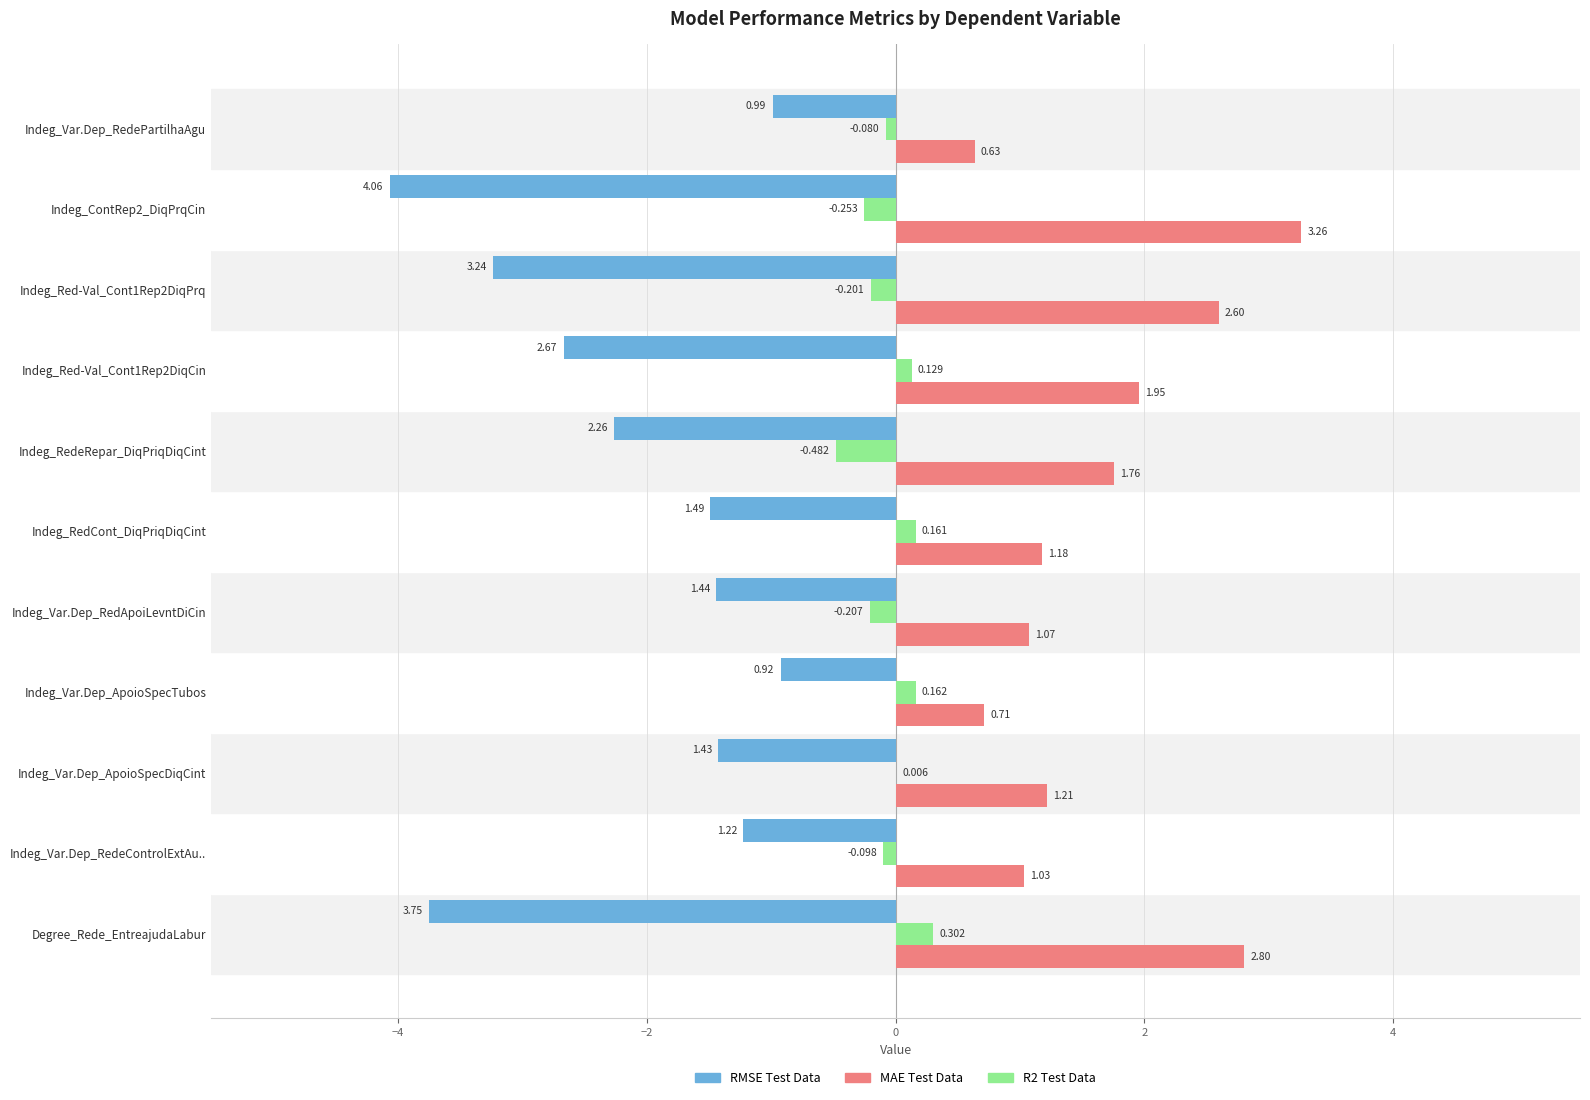

At which category is the sum across all series the highest?

Indeg_Var.Dep_ApoioSpecTubos